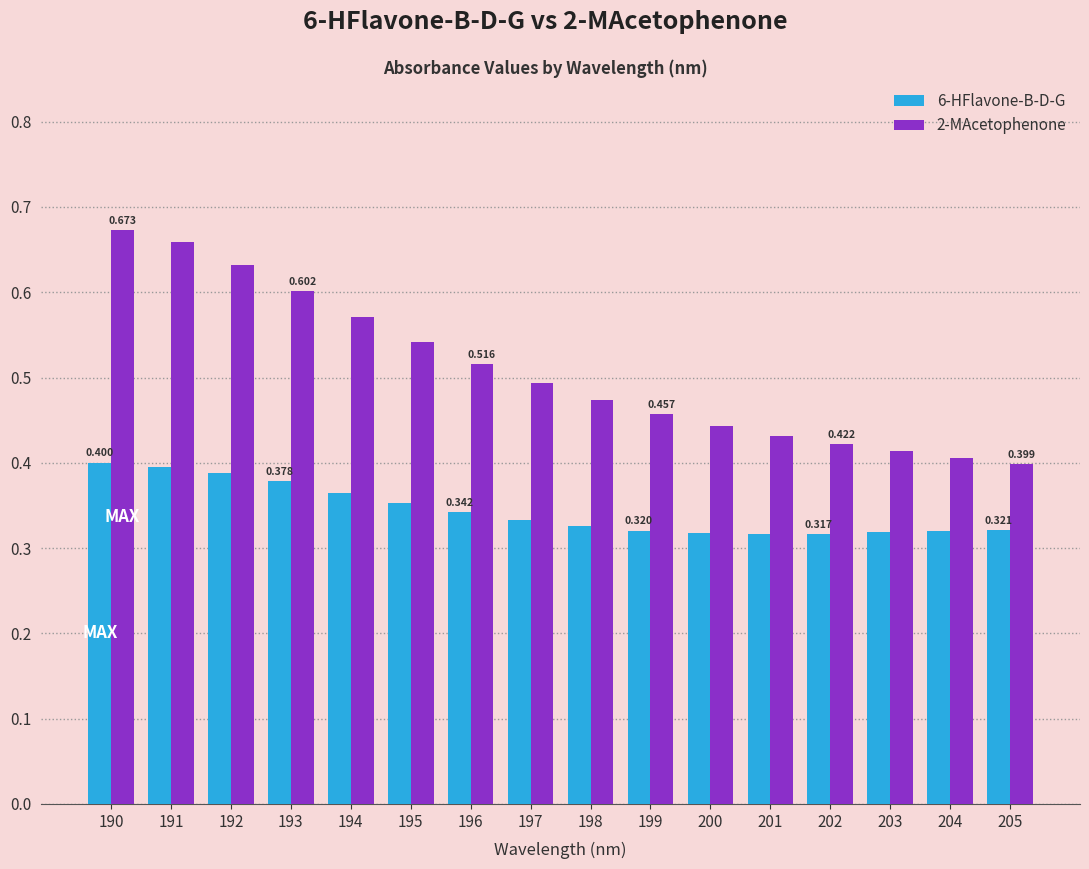

Which label corresponds to the largest value in the chart?

190